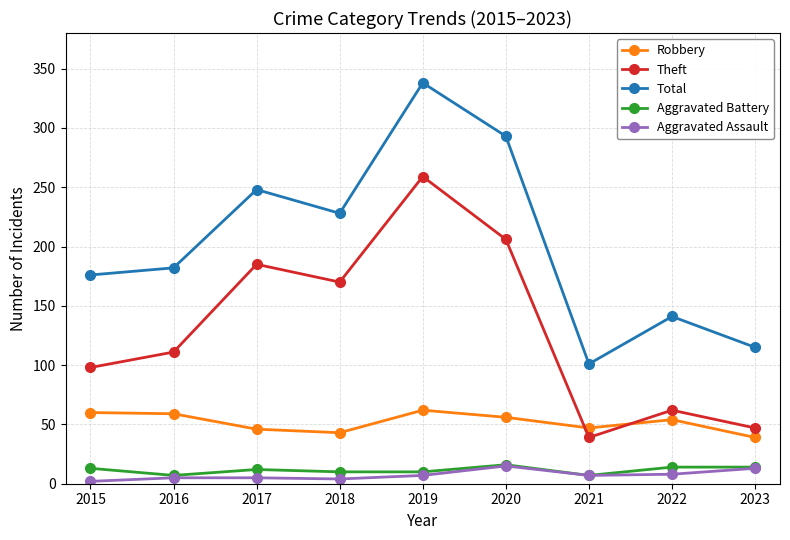

True or false: Robbery and Aggravated Assault cross at least once.

False